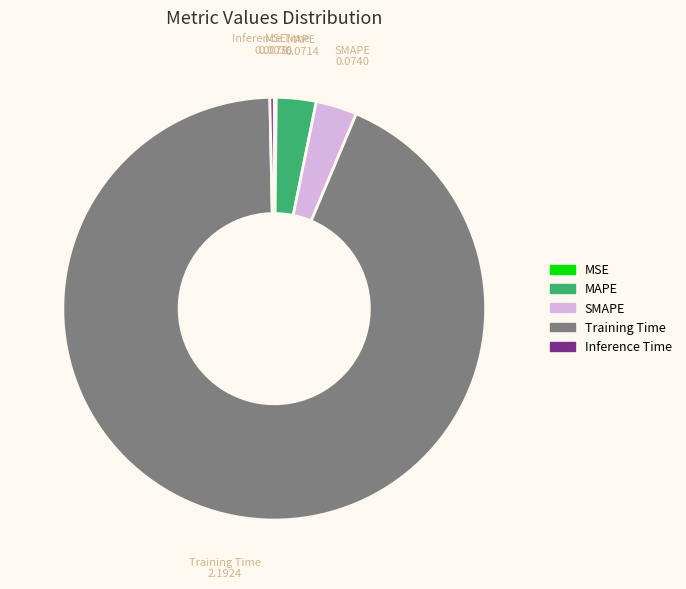

What is the largest slice in the pie chart?

Training Time